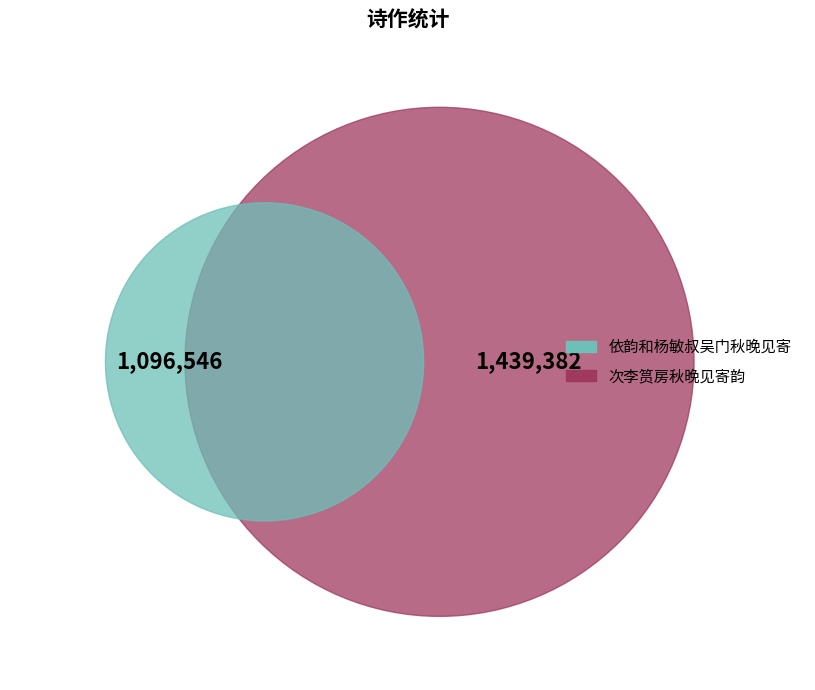

Is there a majority slice in this chart?

Yes